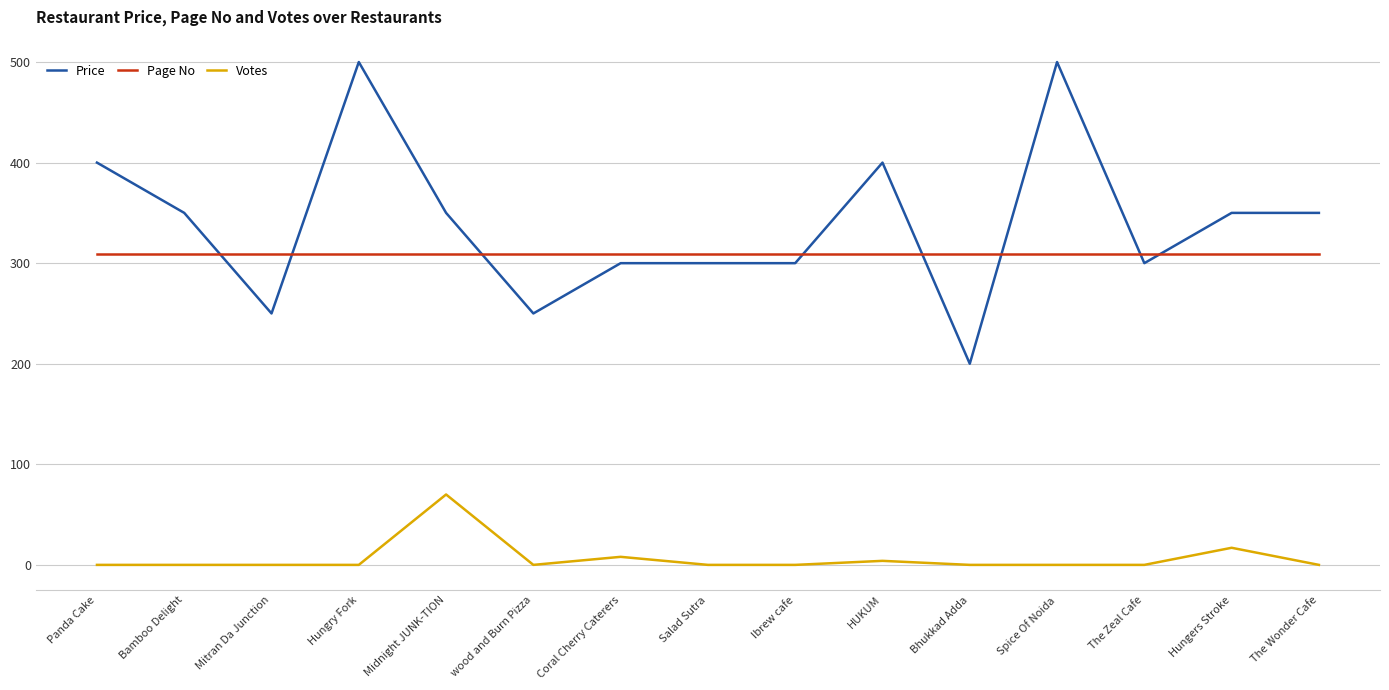

Count the number of data series in this chart.

3